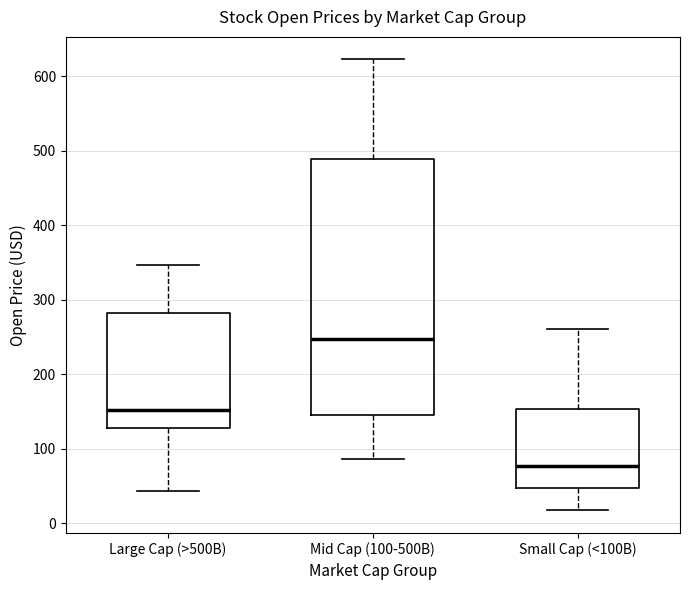

Reading left to right, read every box against the y-axis: the position of its median line, the range the box covers, and the ends of its whiskers. The values are not printed on the chart, so give them approximately, as read against the axis.

Large Cap (>500B): median 150, box 130 to 280, whiskers 40 to 350
Mid Cap (100-500B): median 250, box 150 to 490, whiskers 90 to 620
Small Cap (<100B): median 80, box 50 to 150, whiskers 20 to 260